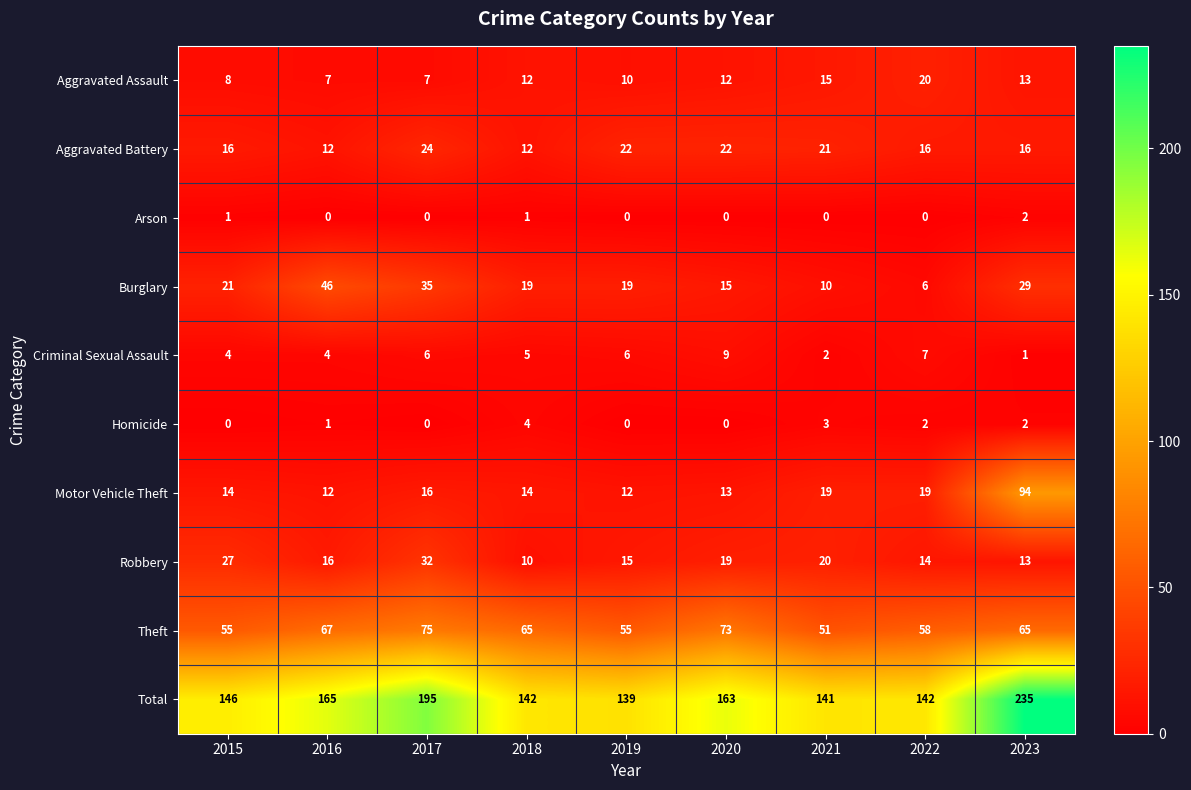

How many data points in Total are less than 146?

4